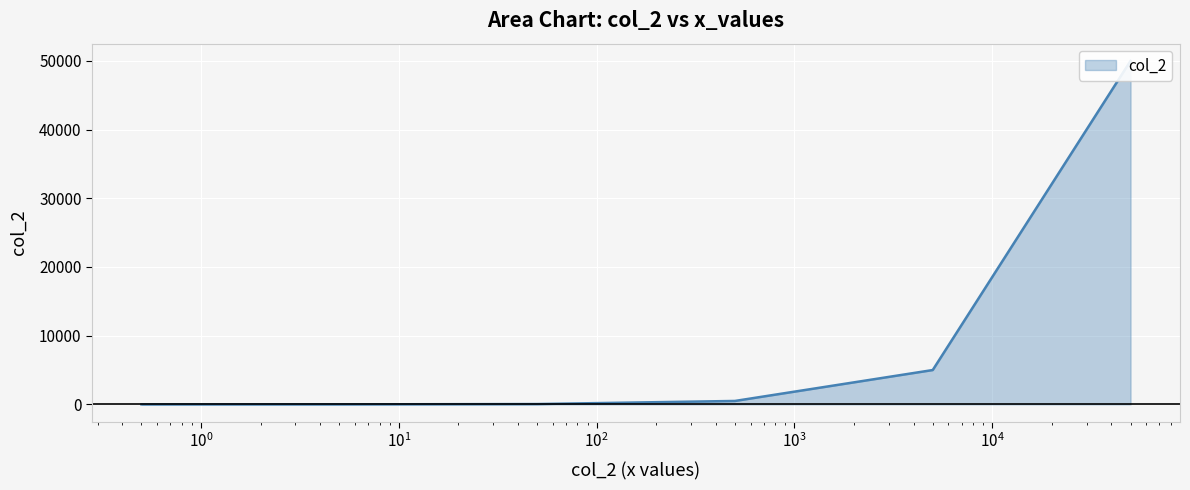

What is the difference between the maximum and minimum values?

49999.5